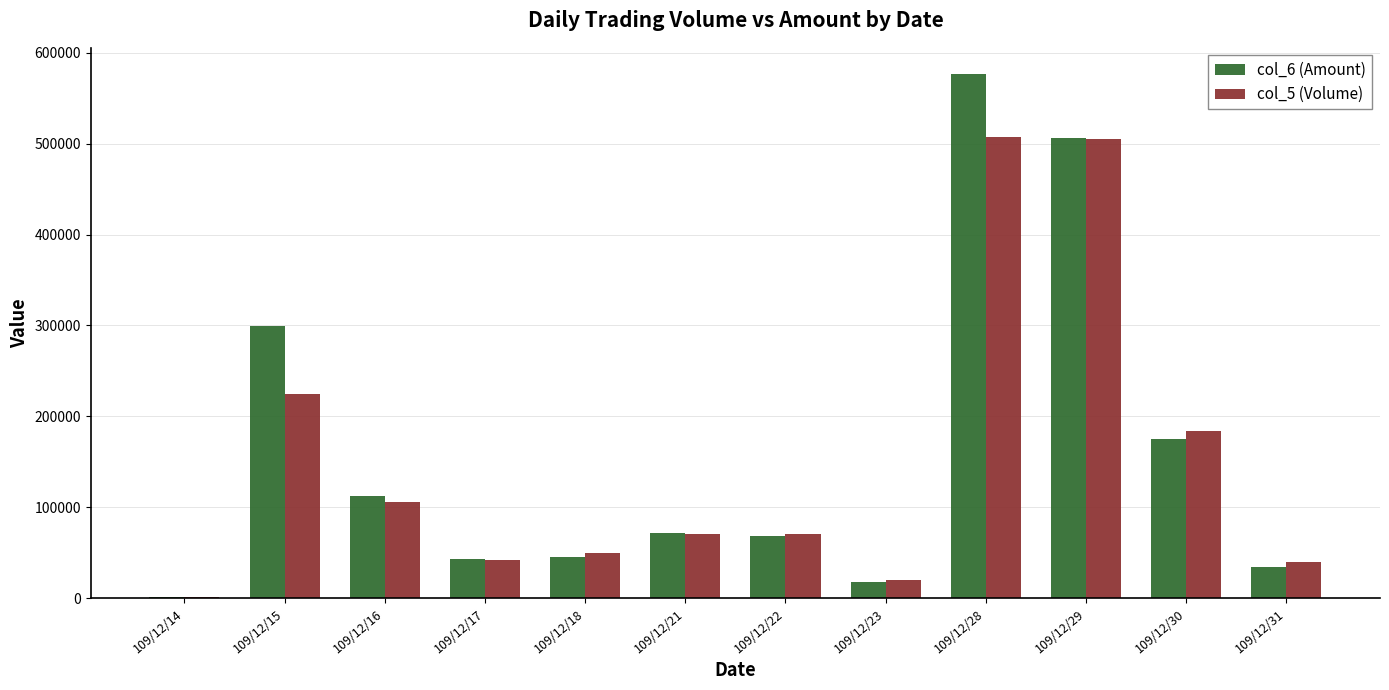

At which category is the sum across all series the highest?

109/12/28